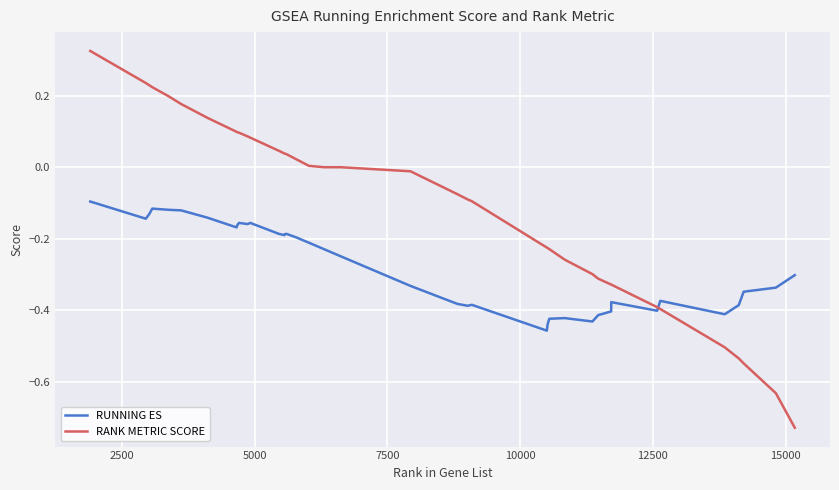

List the series in order of their overall mean, lowest first.

RUNNING ES, RANK METRIC SCORE